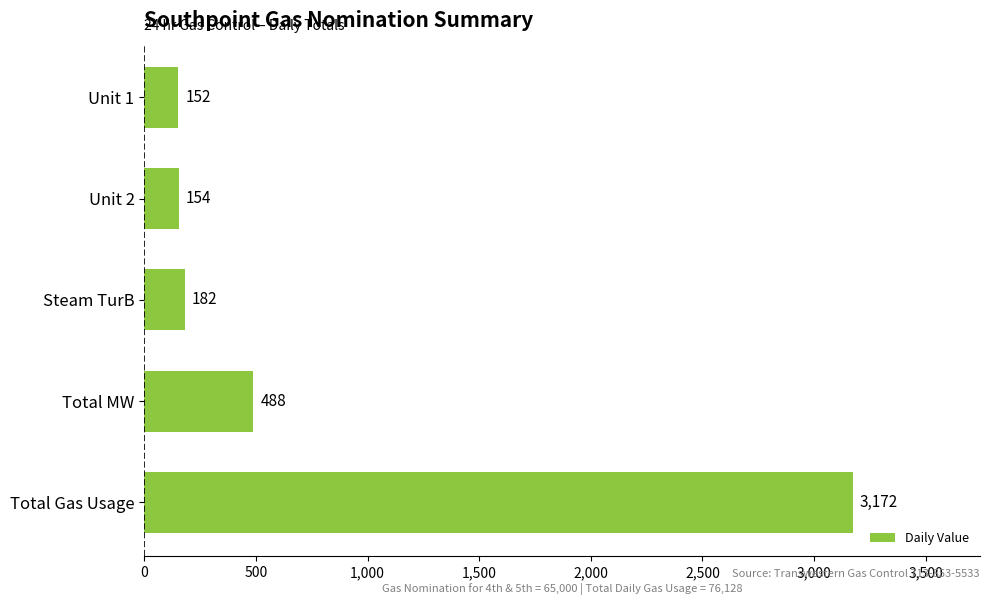

What is the ratio of the value at Unit 2 to the value at Total MW?

0.3